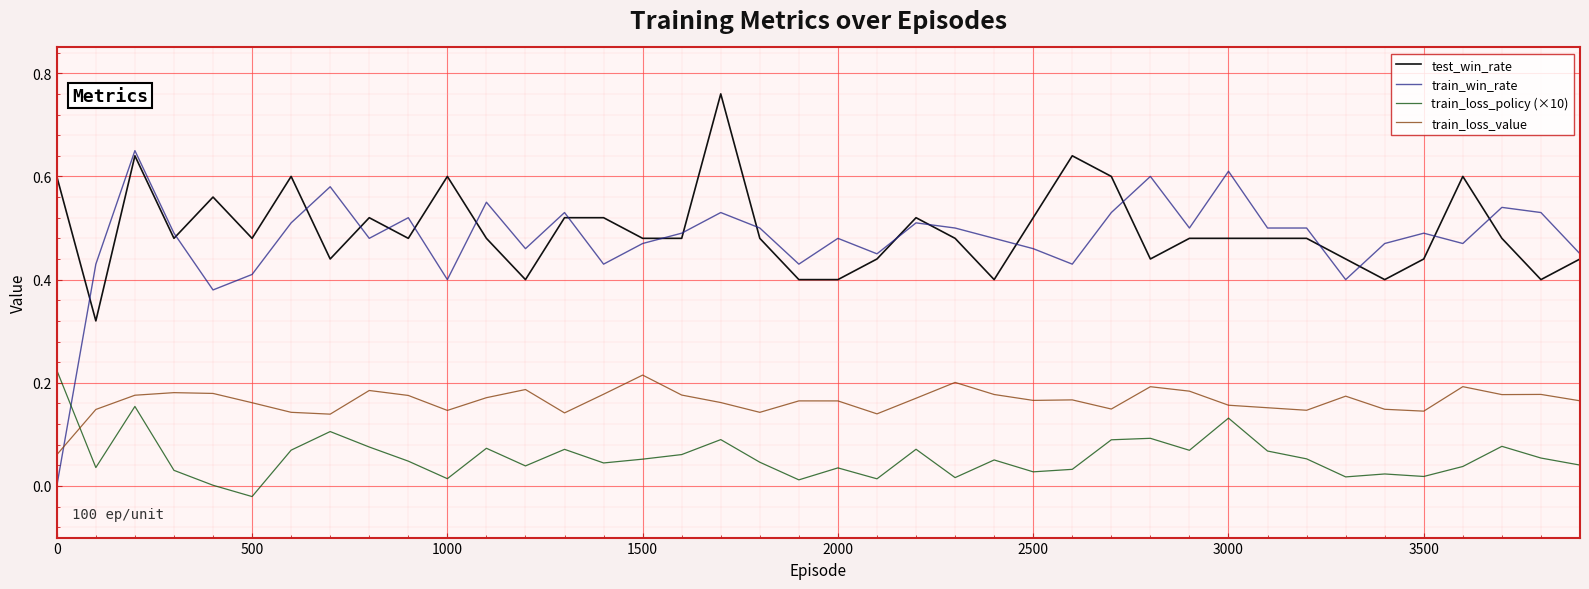

Which series has the largest range (max minus min)?

train_win_rate